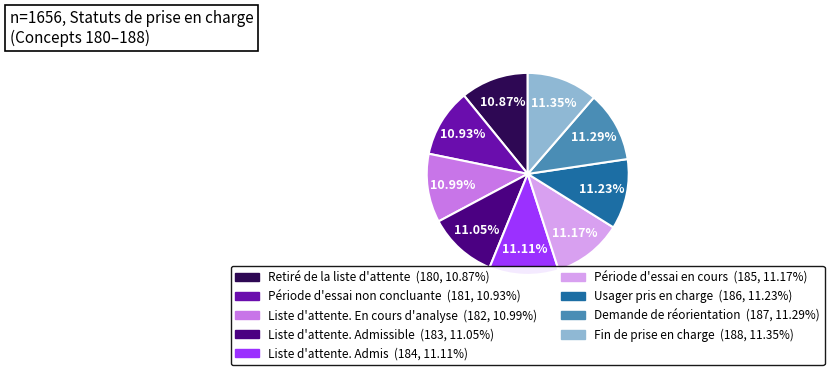

Does any single category account for the majority?

No